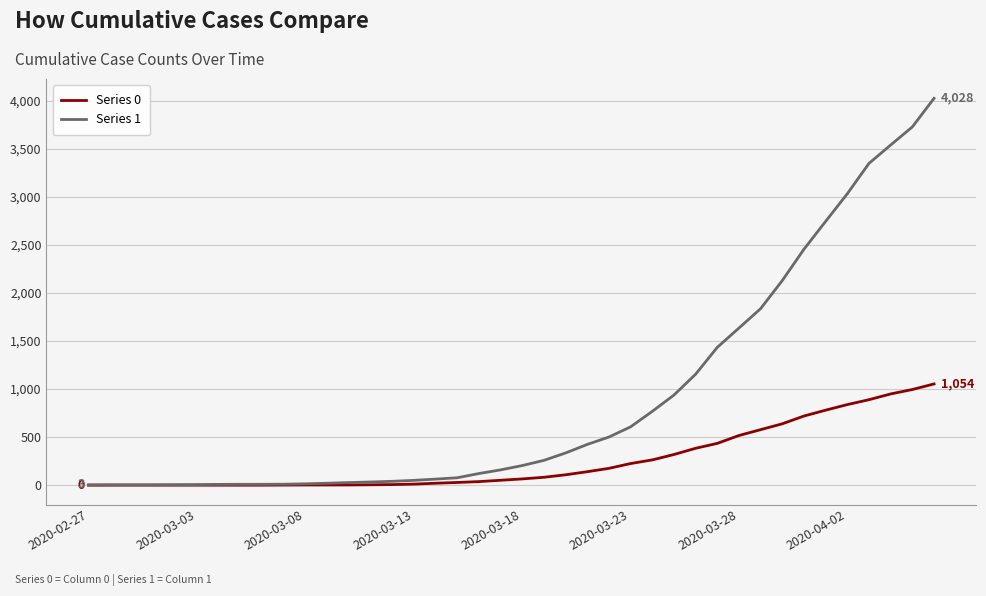

Which series has the largest range (max minus min)?

Series 1